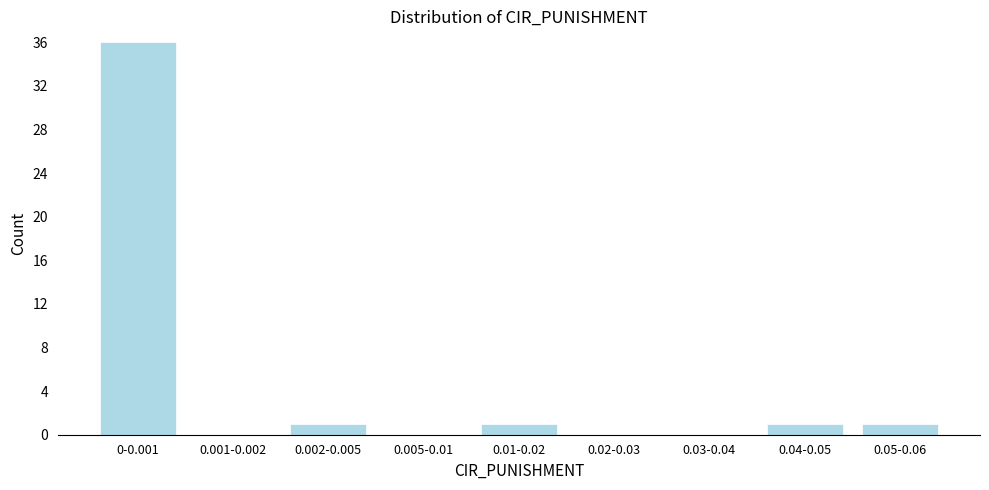

Reading left to right, what are all the values shown in this chart?

0-0.001=36	0.001-0.002=0	0.002-0.005=1	0.005-0.01=0	0.01-0.02=1	0.02-0.03=0	0.03-0.04=0	0.04-0.05=1	0.05-0.06=1